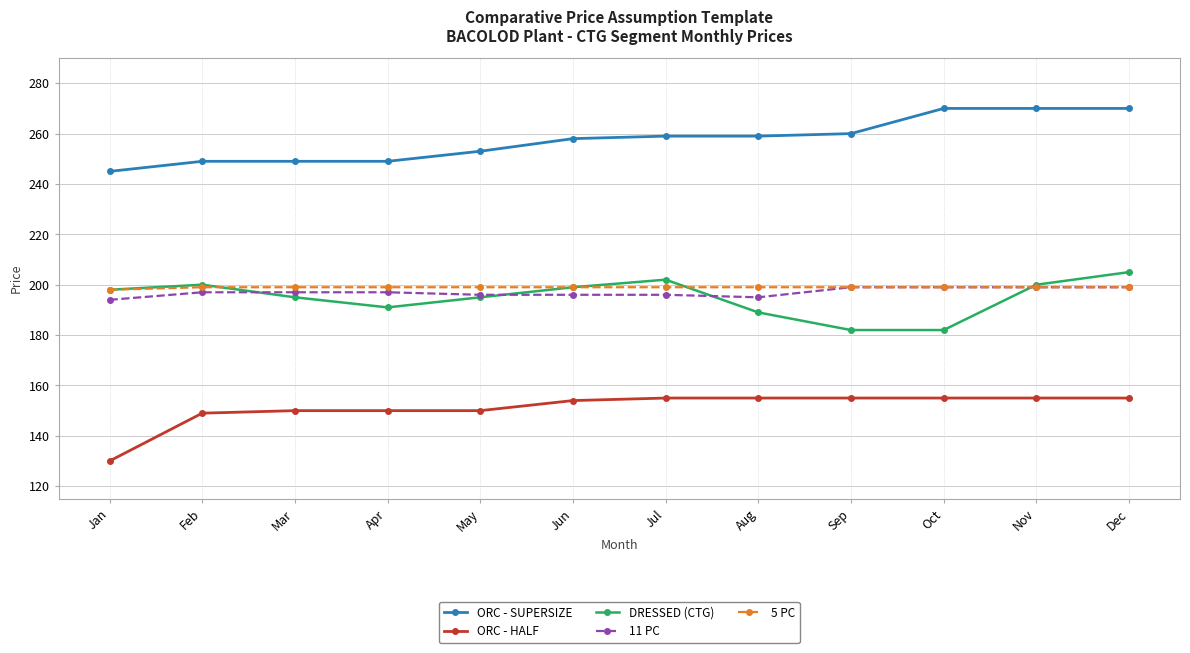

What is the difference between the second highest and second lowest values in the 11 PC series?

4